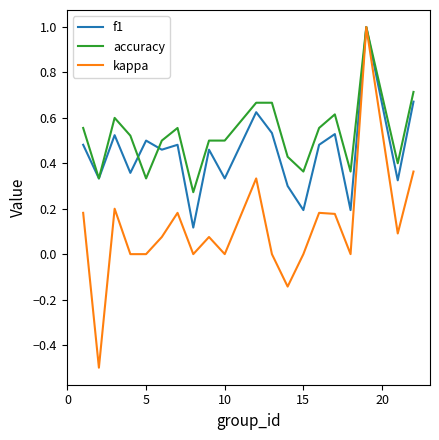

Which series ends up on top after the final intersection of f1 and accuracy?

accuracy